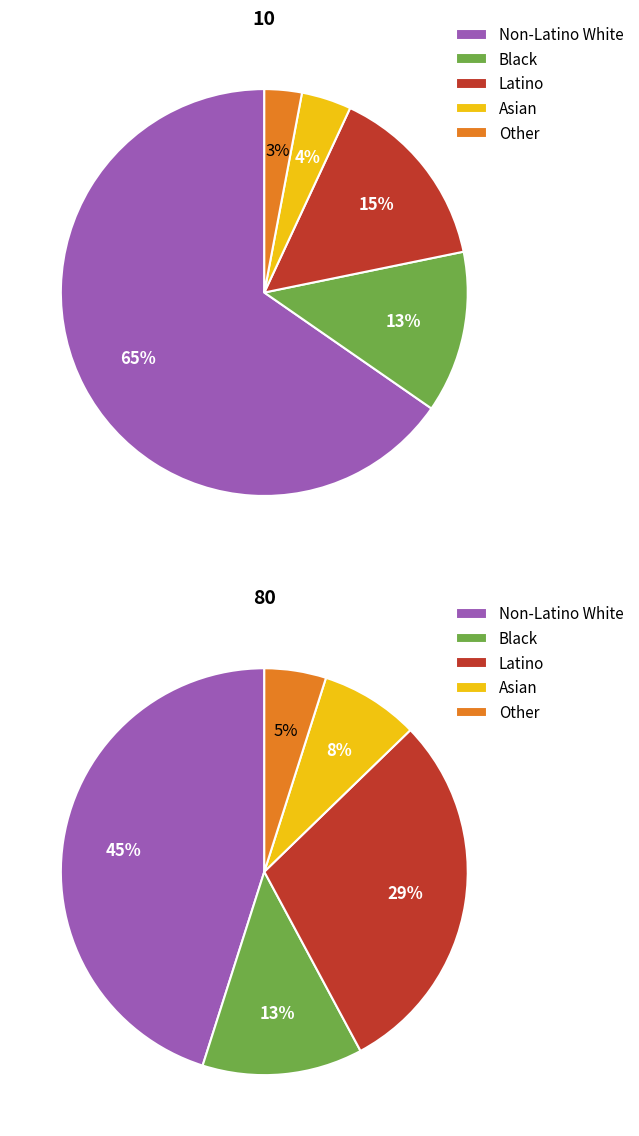

The 14 slice represents 16% of the pie. True or false?

False